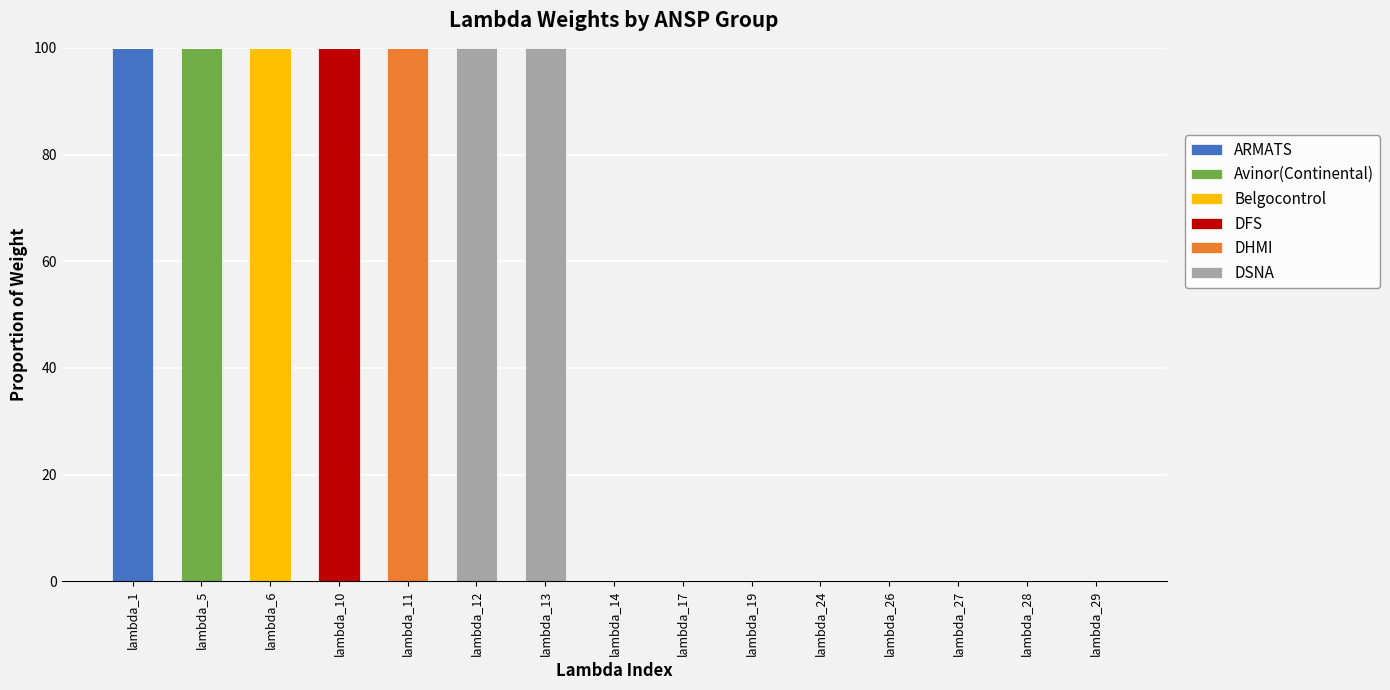

How many categories are shown in the chart?

15